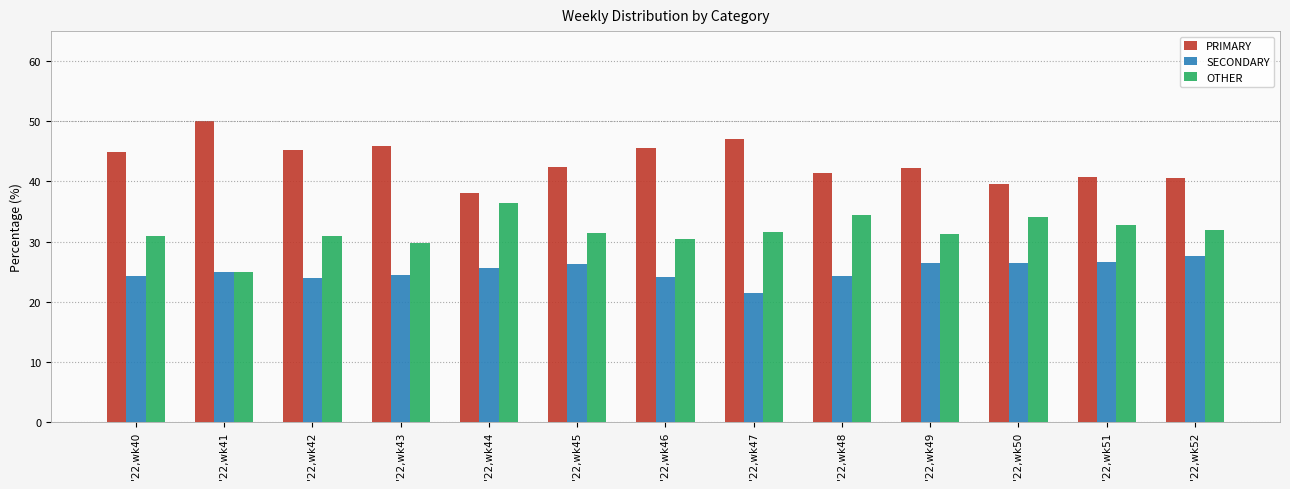

What is the spread (max minus min) of values at '22,wk42?

21.3